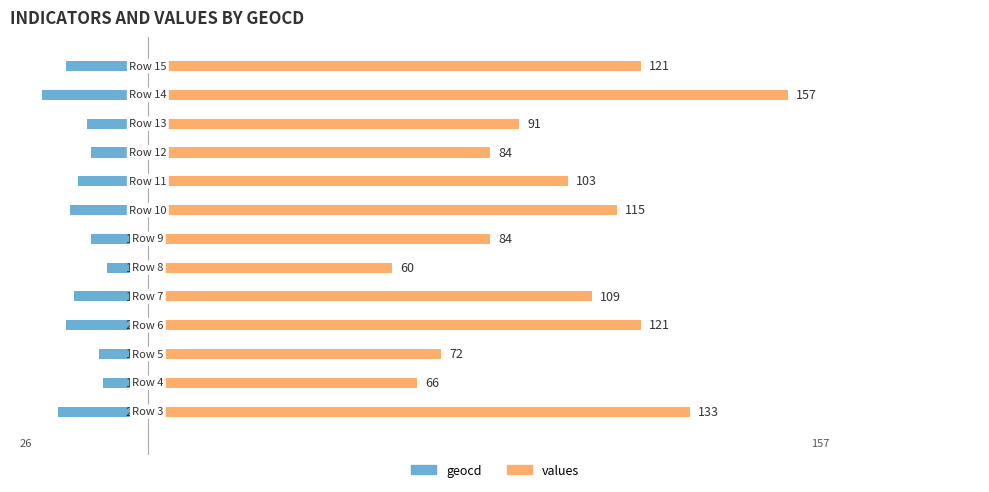

How many data points in values are above 103?

6